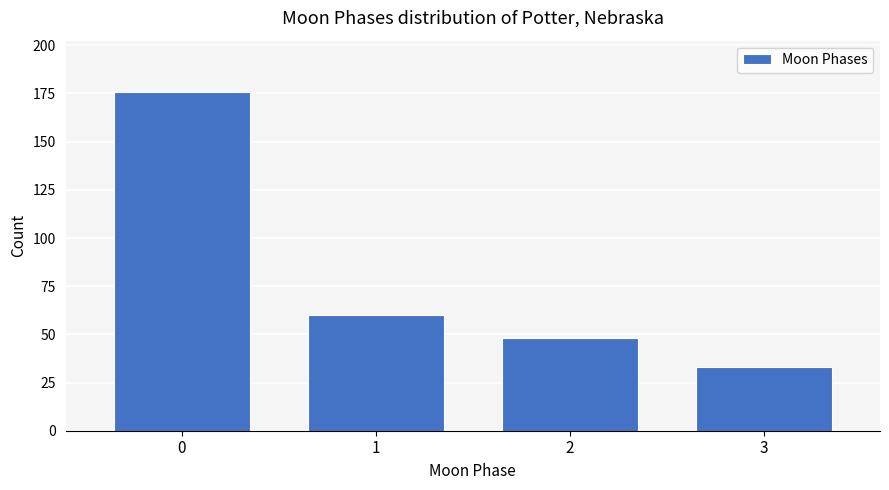

Reading left to right, list all the values displayed in this chart.

176	60	48	33